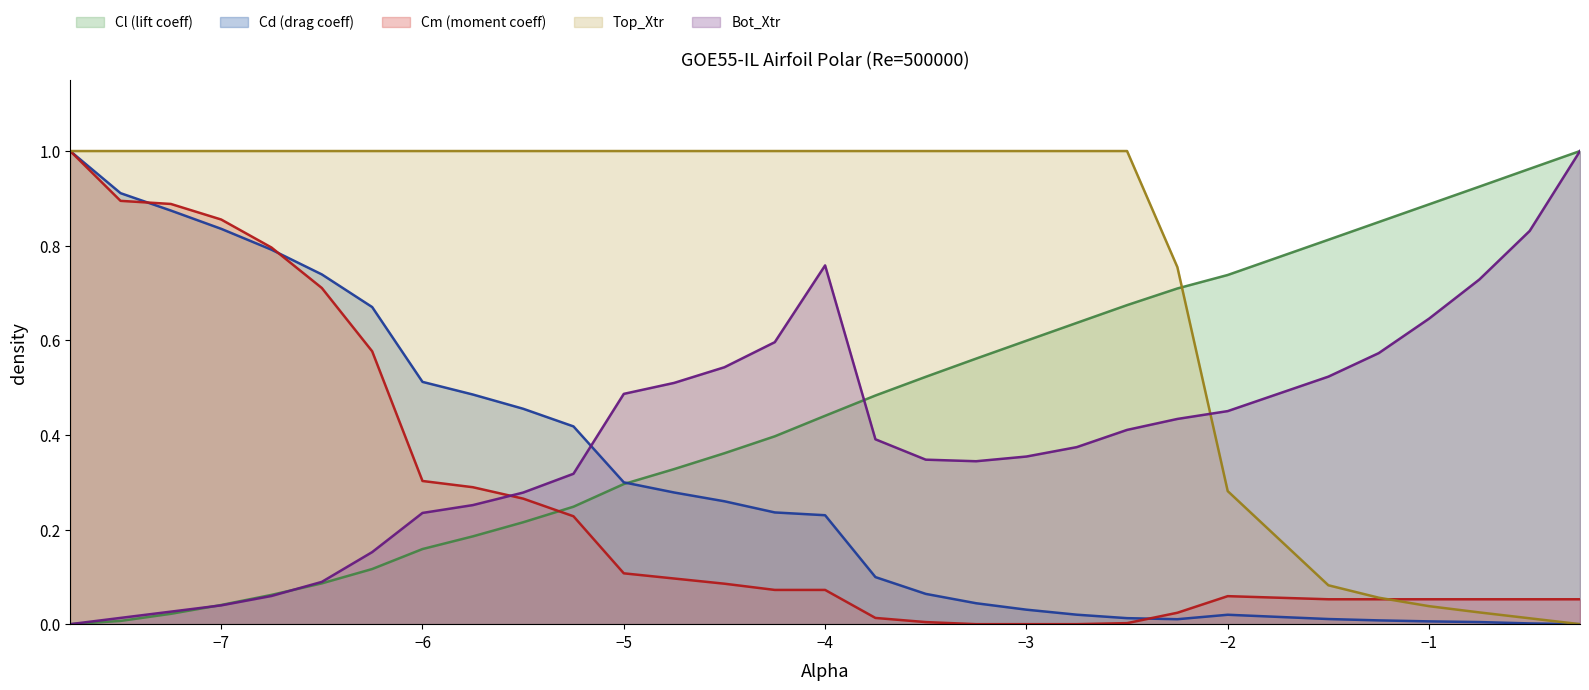

What is the value of the Cl point at the 5th from the left?

0.1